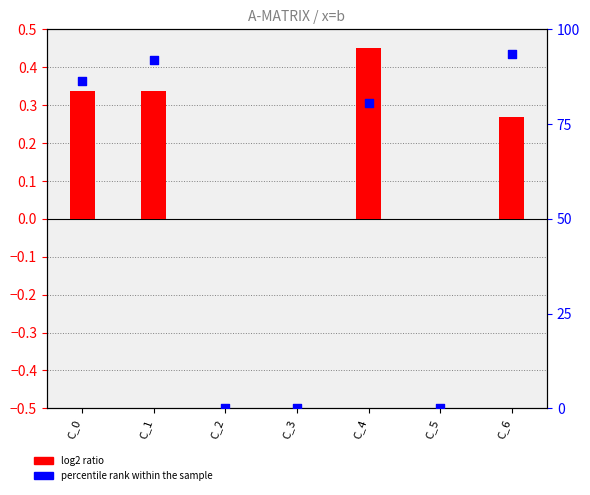

What is the total value across all series at C_0?

86.8